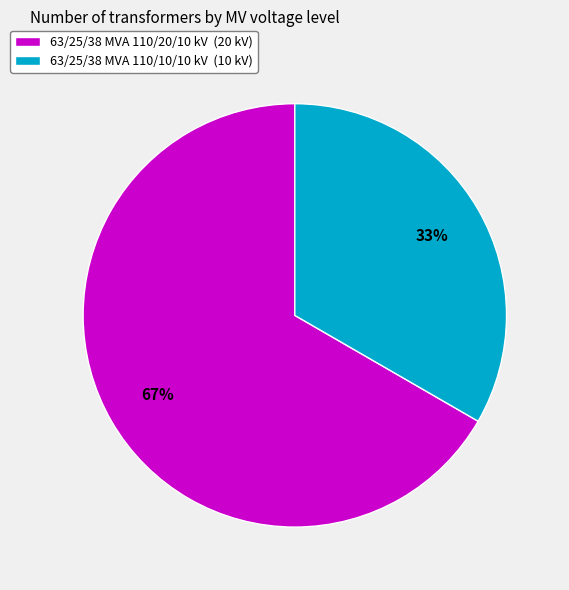

To the nearest percent, what percentage of the pie is 63/25/38 MVA 110/20/10 kV?

67%